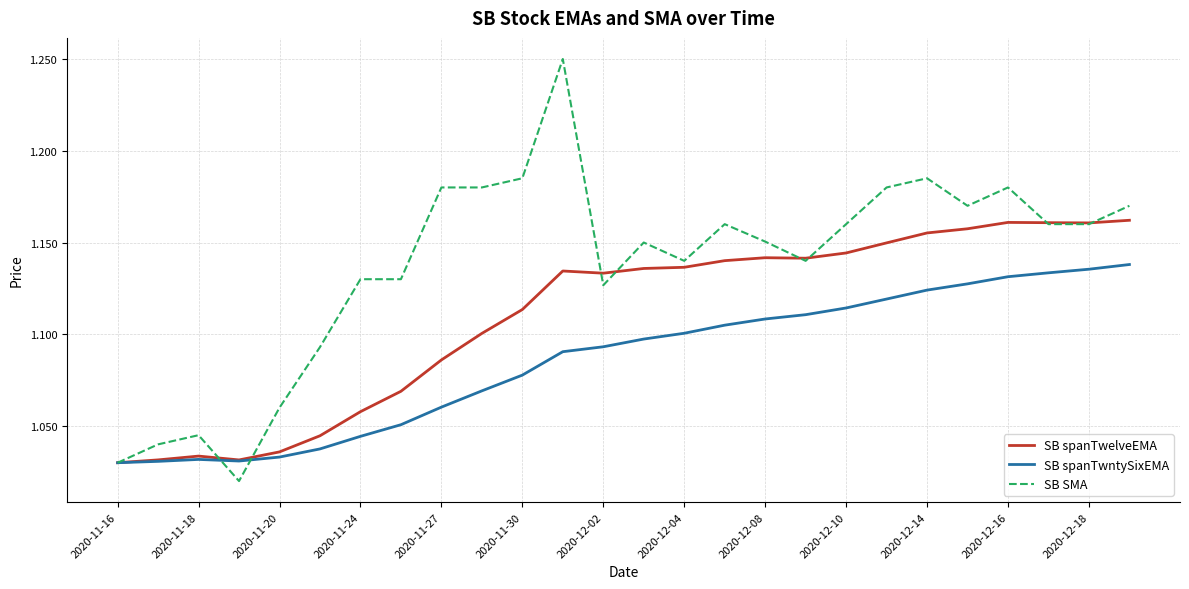

Rank the series by their average value, from lowest to highest.

SB spanTwntySixEMA, SB spanTwelveEMA, SB SMA